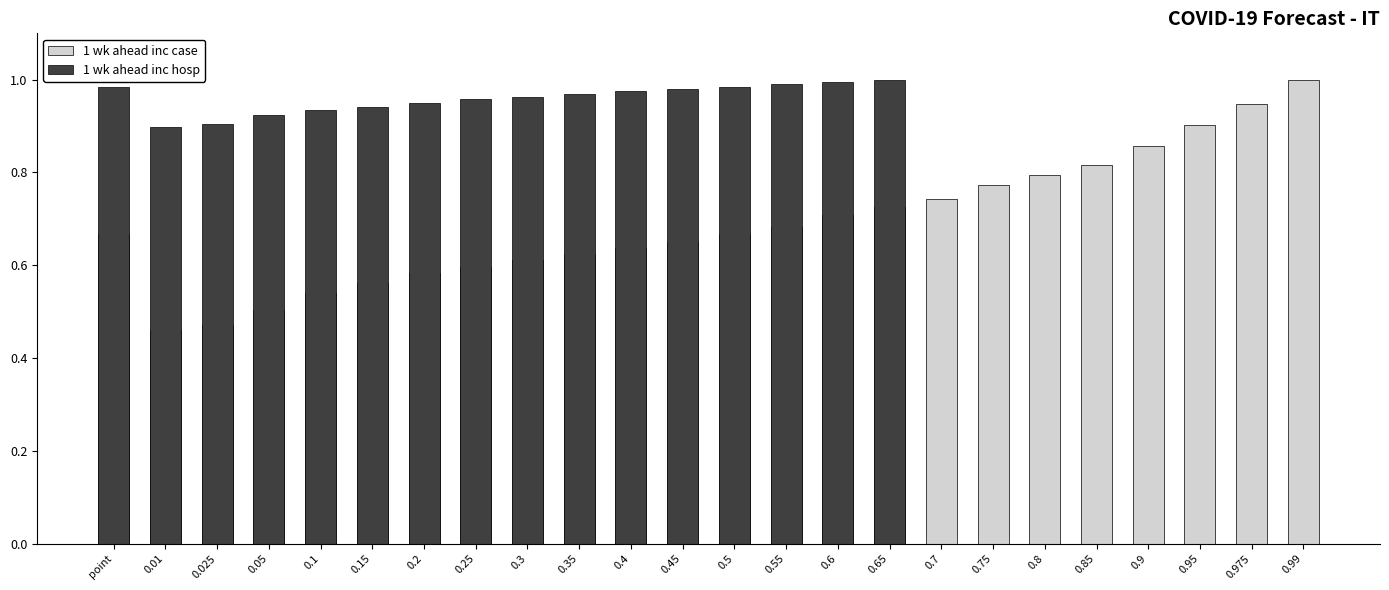

What position from the left is 0.75?

18